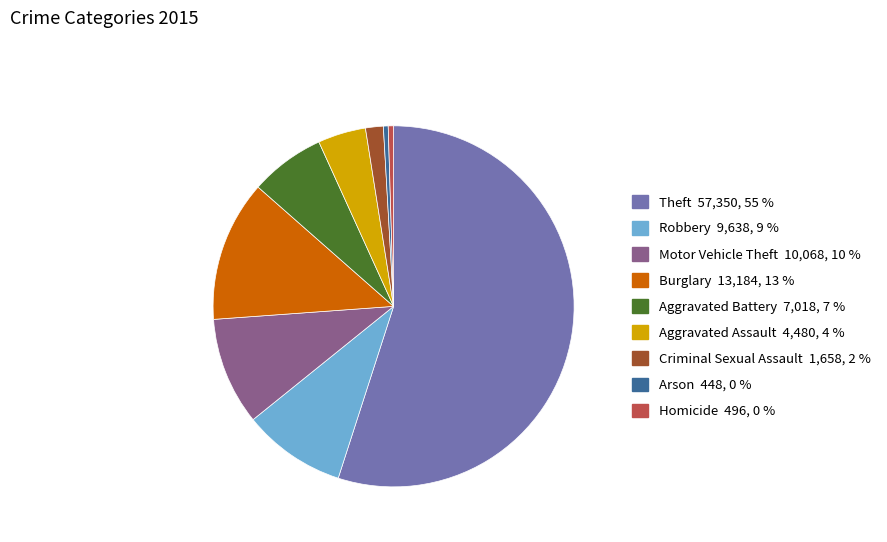

True or false: Robbery accounts for 9% of the total.

True